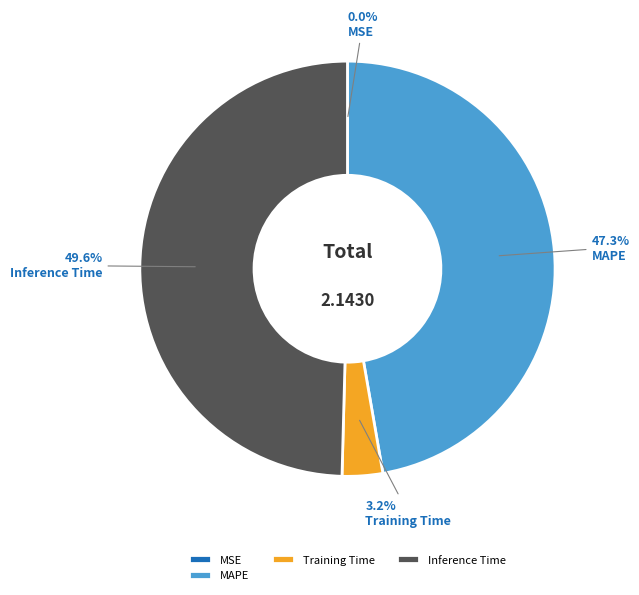

To the nearest percent, what is the combined percentage of MAPE and Training Time?

50%